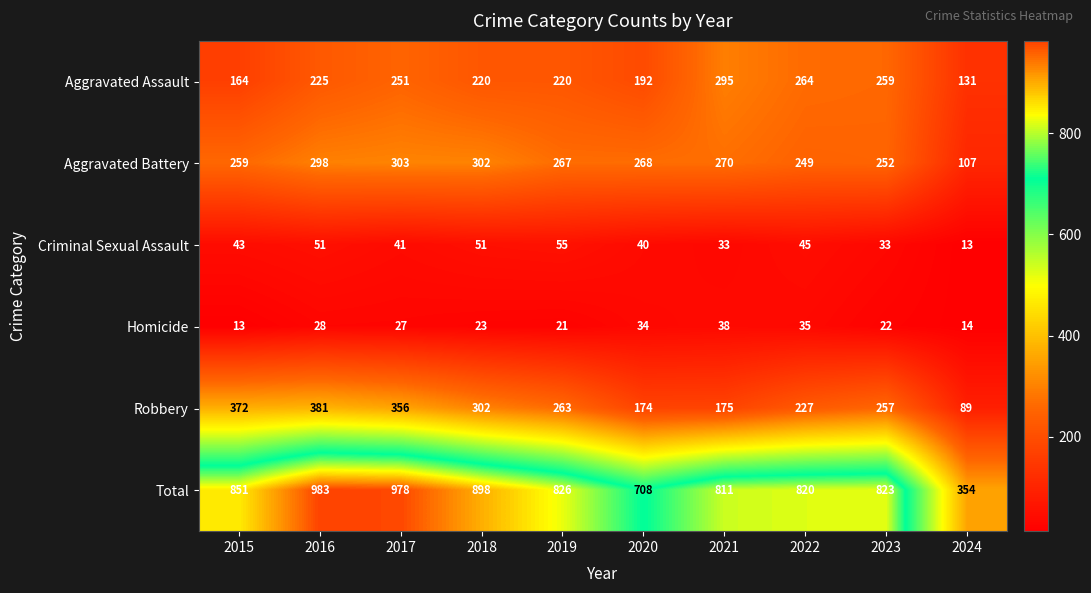

The value of Total at 2017 is 521. True or false?

False